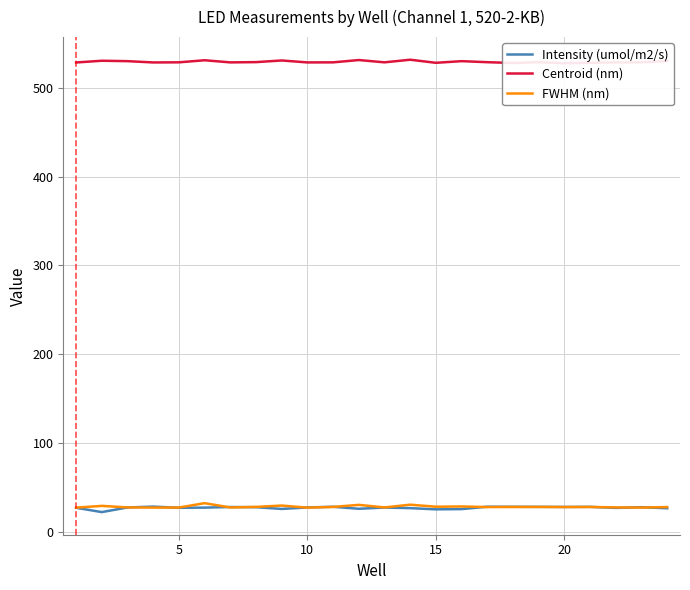

The value of Intensity (umol/m2/s) at 20 is 48.2. True or false?

False